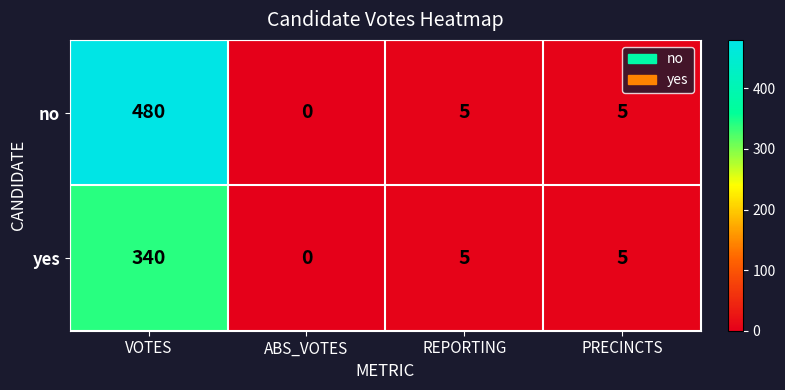

What is the total value across all series at VOTES?

820